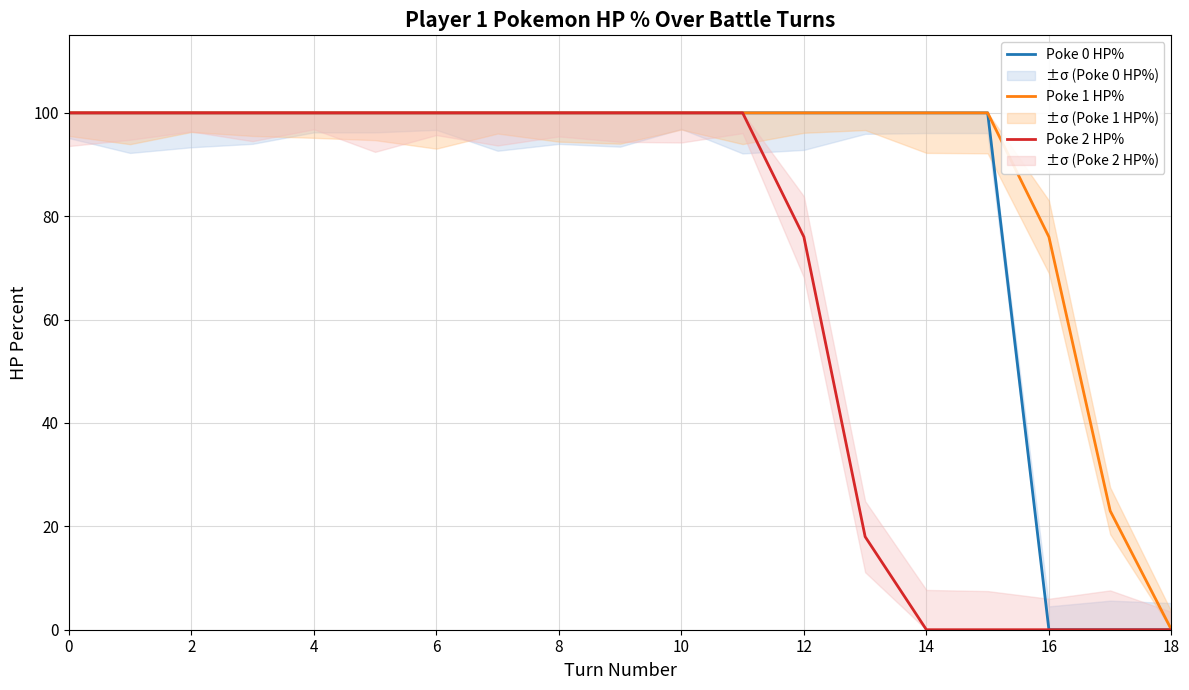

Which series has the widest spread of values?

Poke 0 HP%